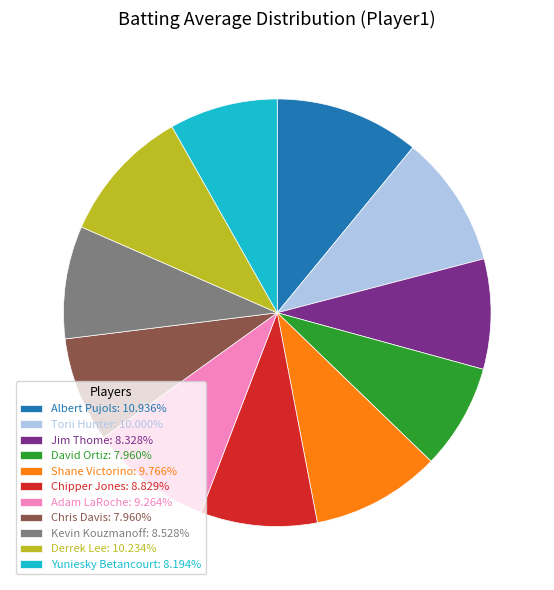

Does any single category account for the majority?

No